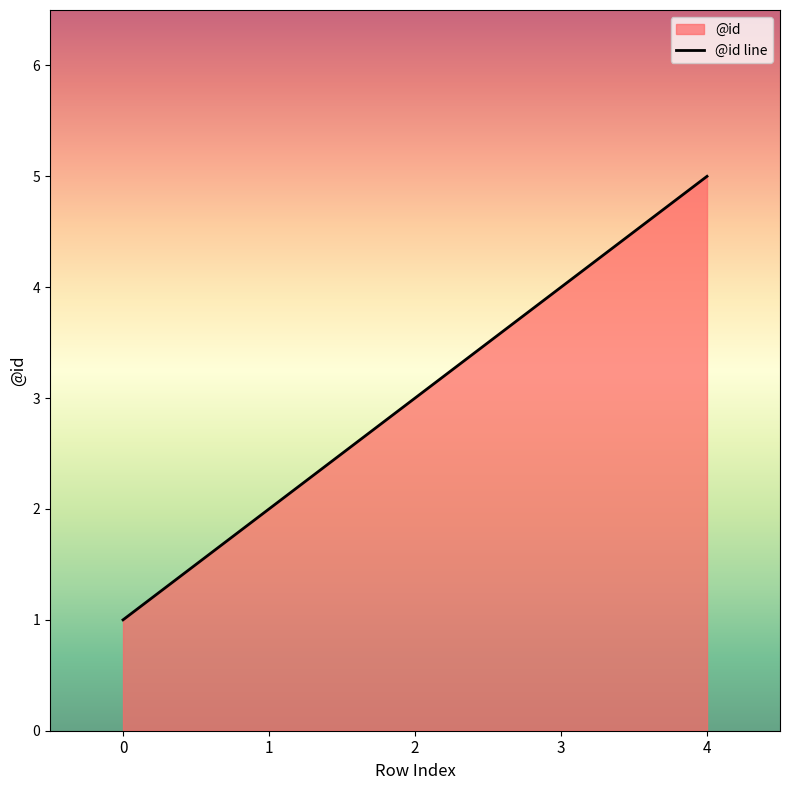

Reading left to right, list all the values displayed in this chart.

1	2	3	4	5